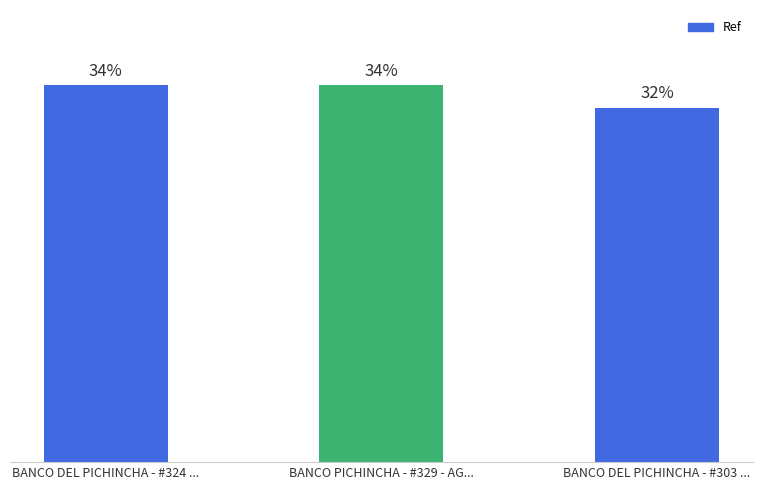

What is the label of the 3rd bar from the left?

BANCO DEL PICHINCHA - #303 ...